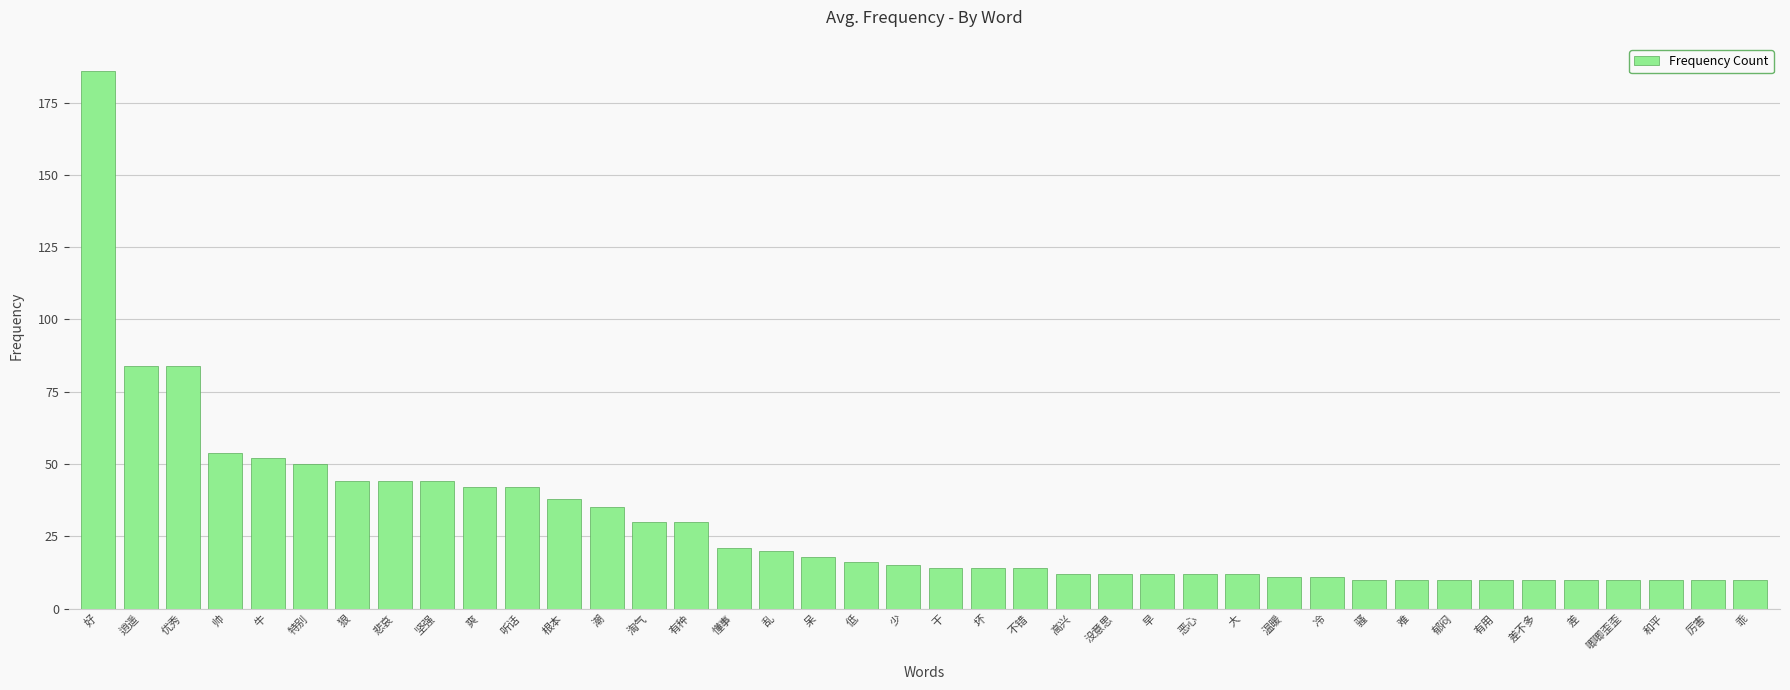

What is the change in value from 呆 to 没意思?

-6